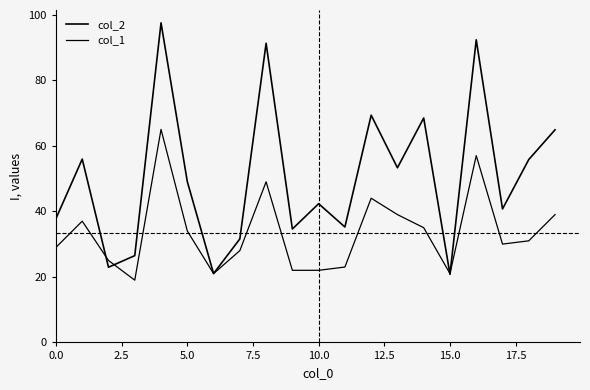

Is this an area chart (filled region under the line)?

No